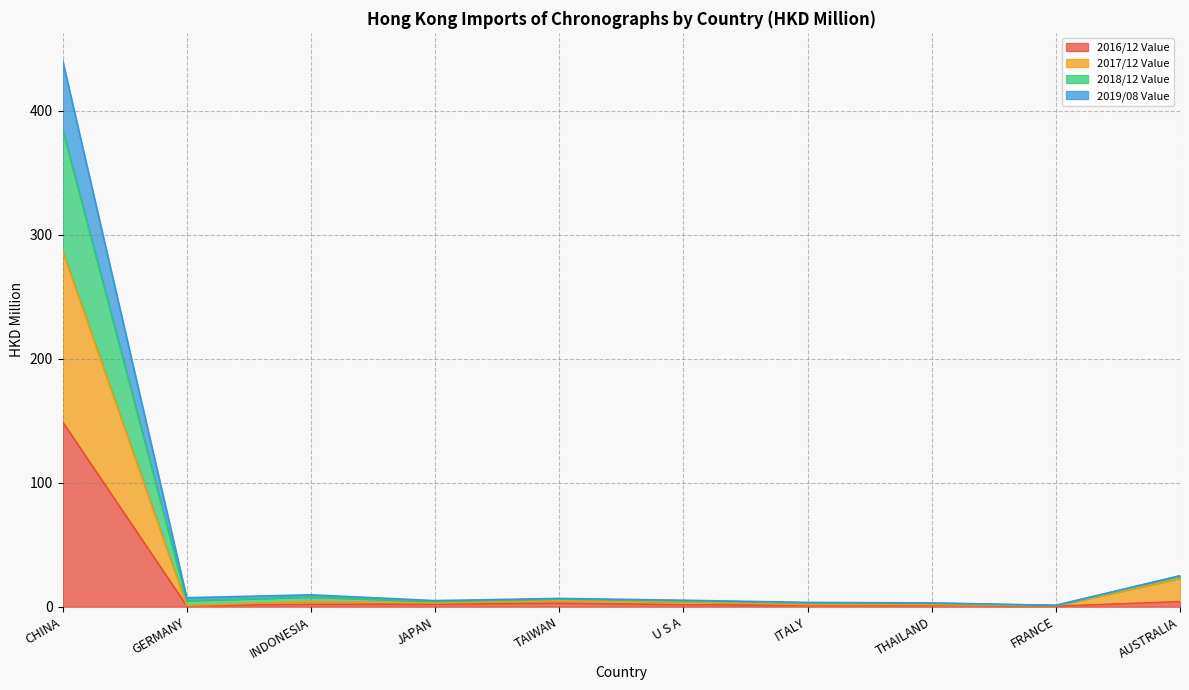

The 2018/12 Value series shows 8.8 at JAPAN. True or false?

False